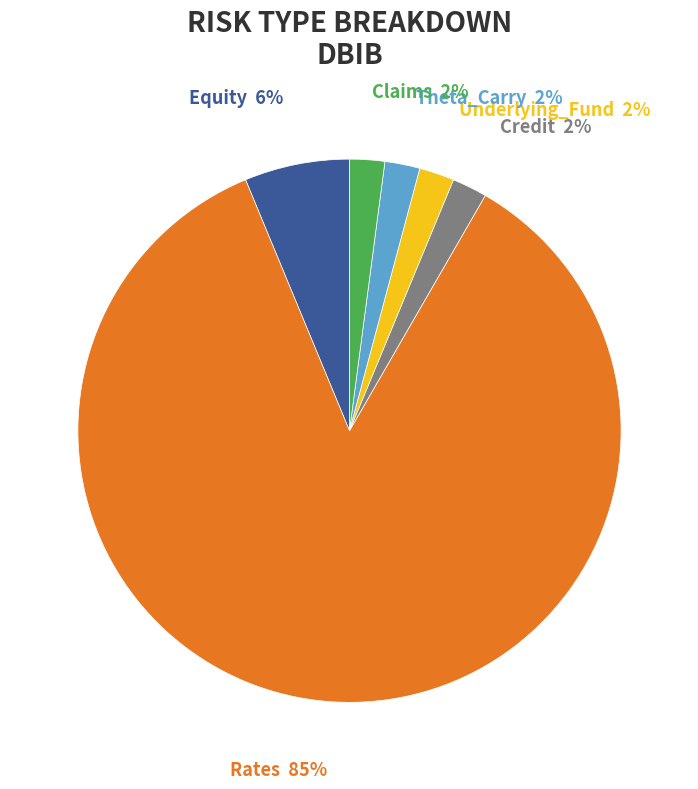

Is Equity the majority of the pie?

No